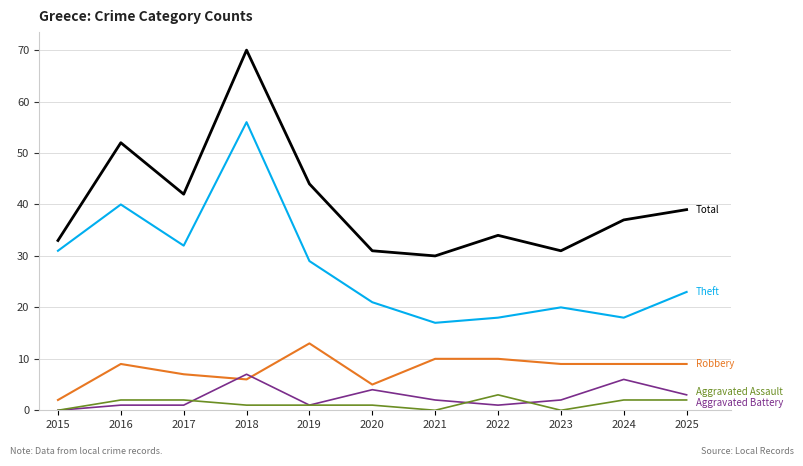

At which category is the sum across all series the highest?

2018